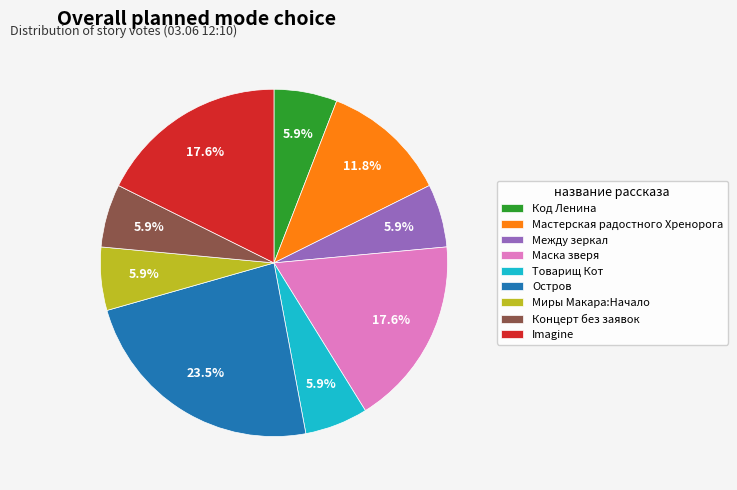

True or false: Imagine accounts for 18% of the total.

True